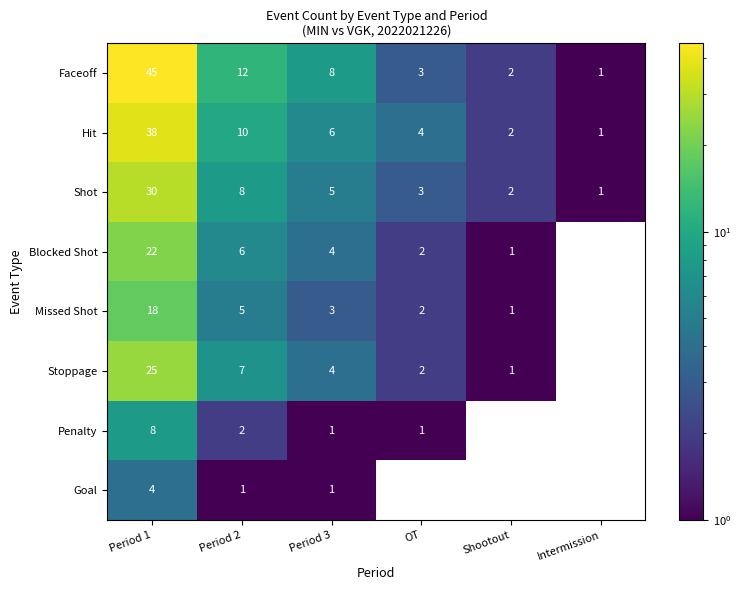

What is the greatest value displayed?

45